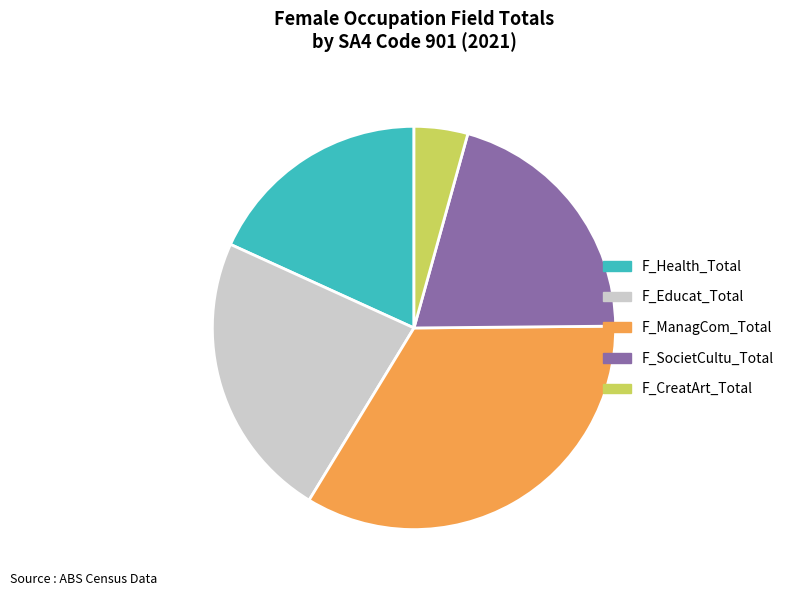

Count the number of slices in the pie.

5